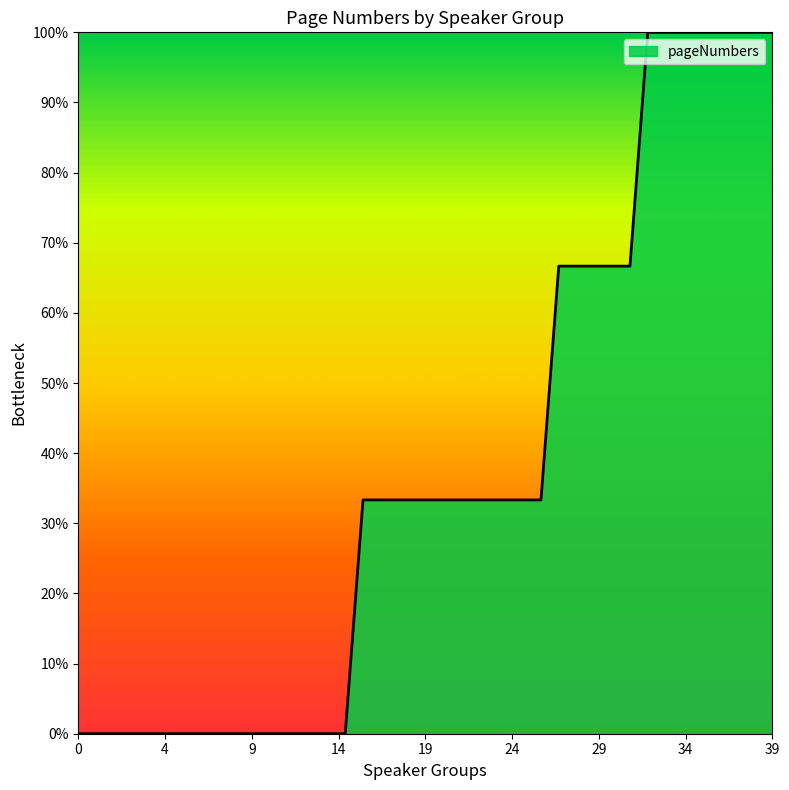

Does the chart display data point markers on the line(s)?

No